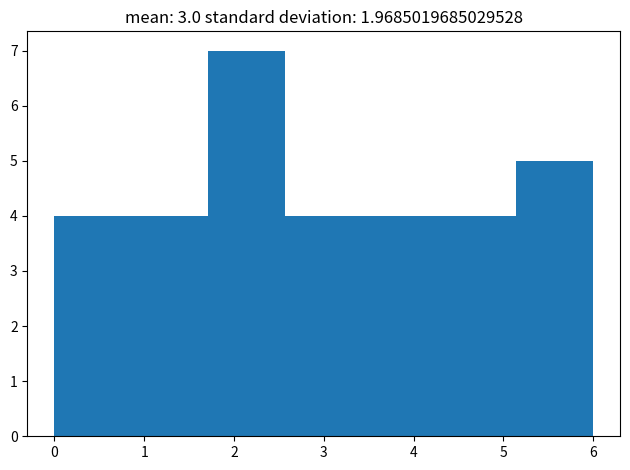

Reading left to right, transcribe this chart: for each bar, give the range it covers on the x-axis and its height. Neither the bar edges nor the heights are printed on the chart, so give them approximately, as read against the axes.

0.0 to 0.9: 4
0.9 to 1.7: 4
1.7 to 2.6: 7
2.6 to 3.4: 4
3.4 to 4.3: 4
4.3 to 5.1: 4
5.1 to 6.0: 5